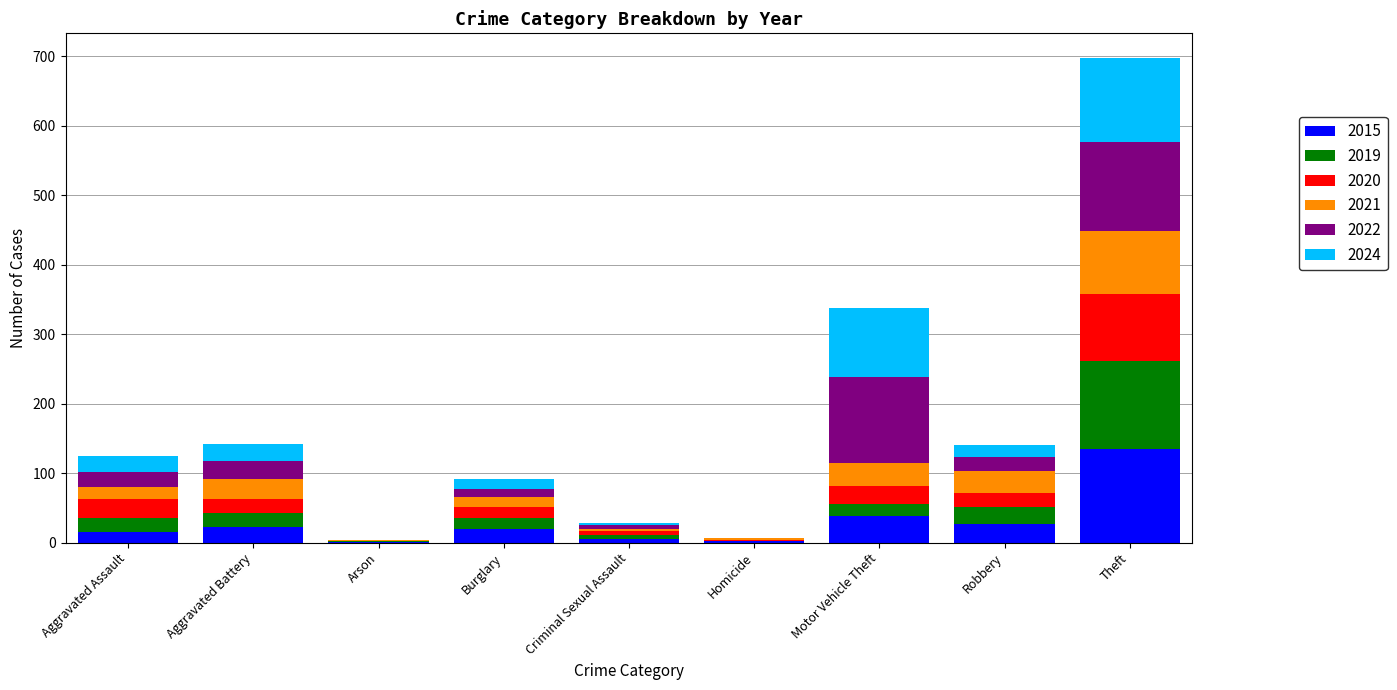

What value does the 2015 series have at Aggravated Battery?

22